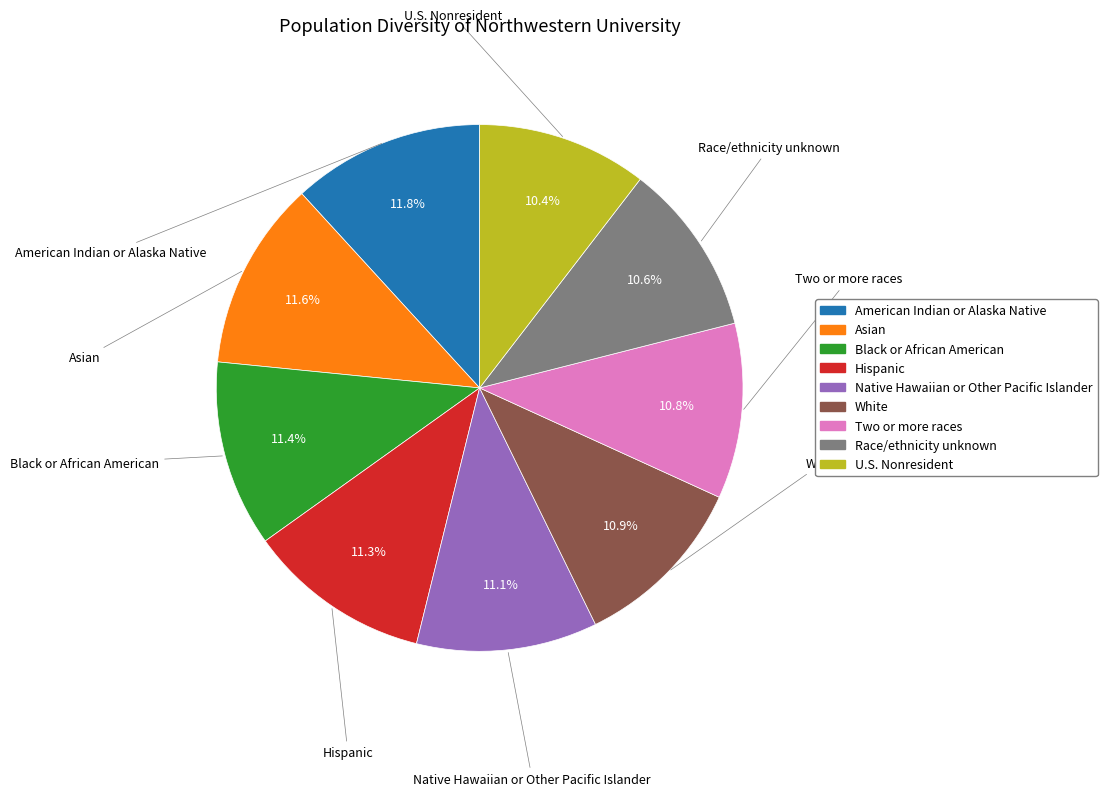

Does any single category account for the majority?

No